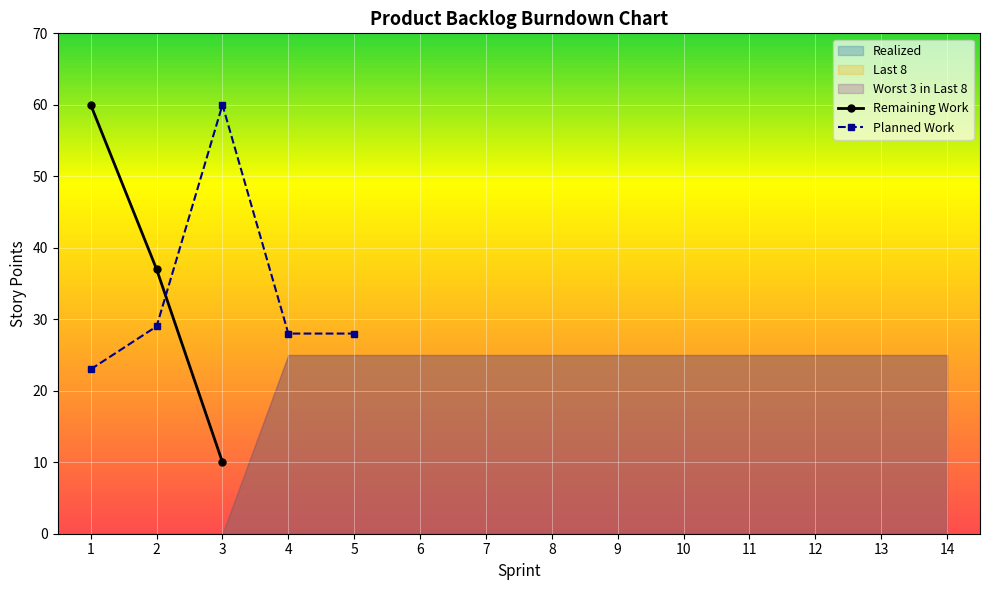

What is the approximate value of Realized at 10, to the nearest 10?

20